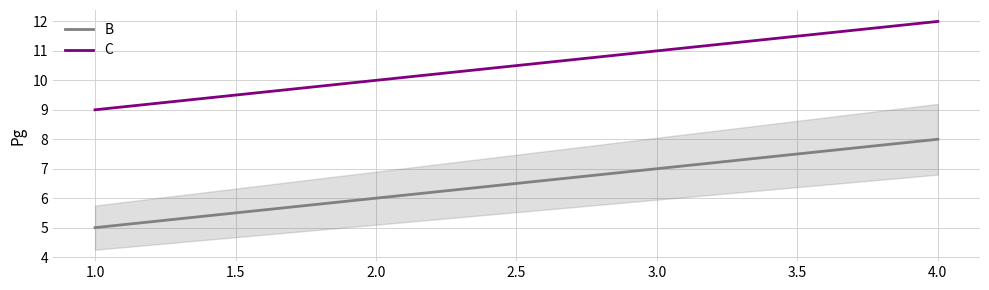

At which label does C reach its peak?

4.0